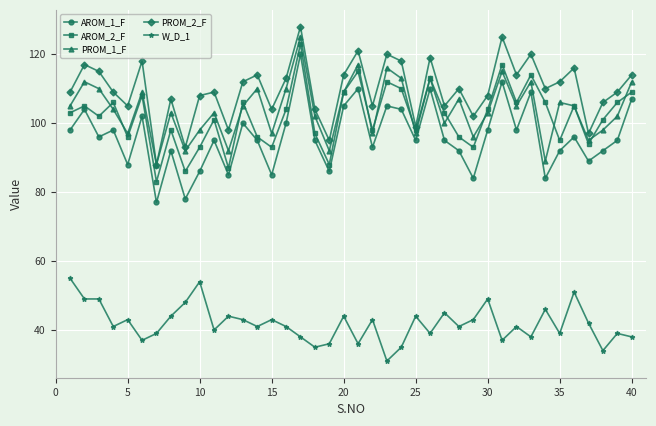

Which series has the widest spread of values?

AROM_1_F